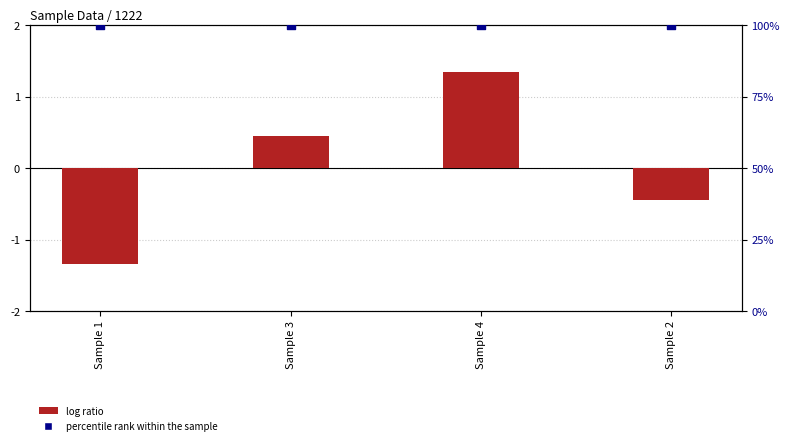

Which series has the largest Y range (max minus min)?

log ratio